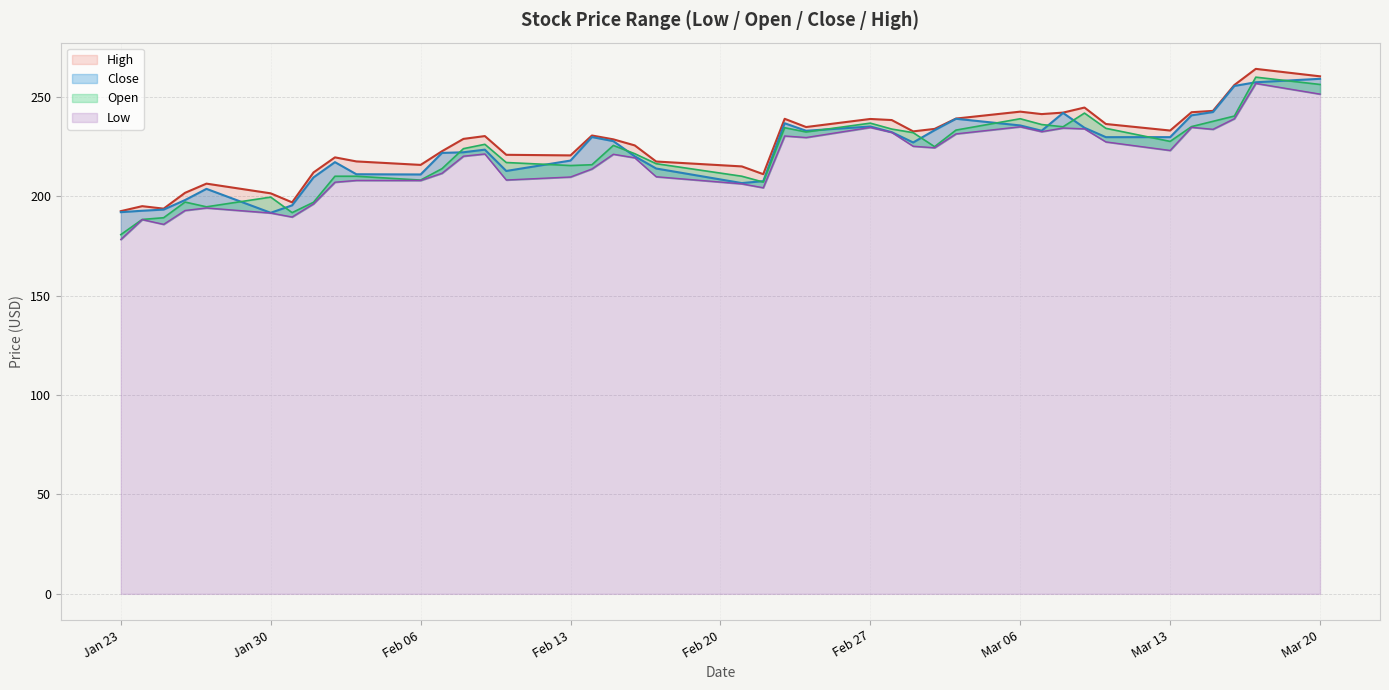

Does the chart display data point markers on the line(s)?

No